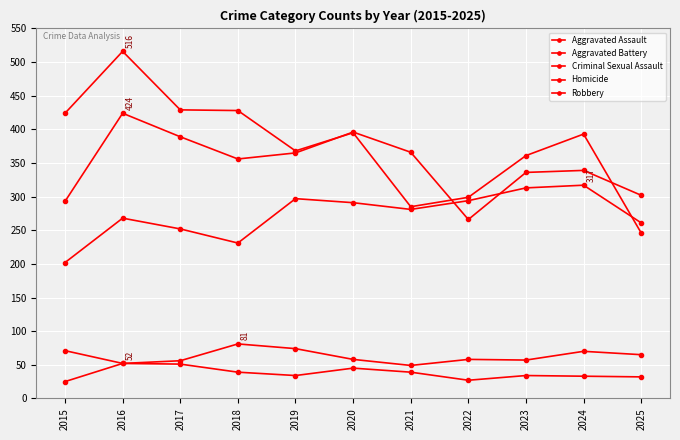

Where is Aggravated Assault nearest to the value 259?

2025